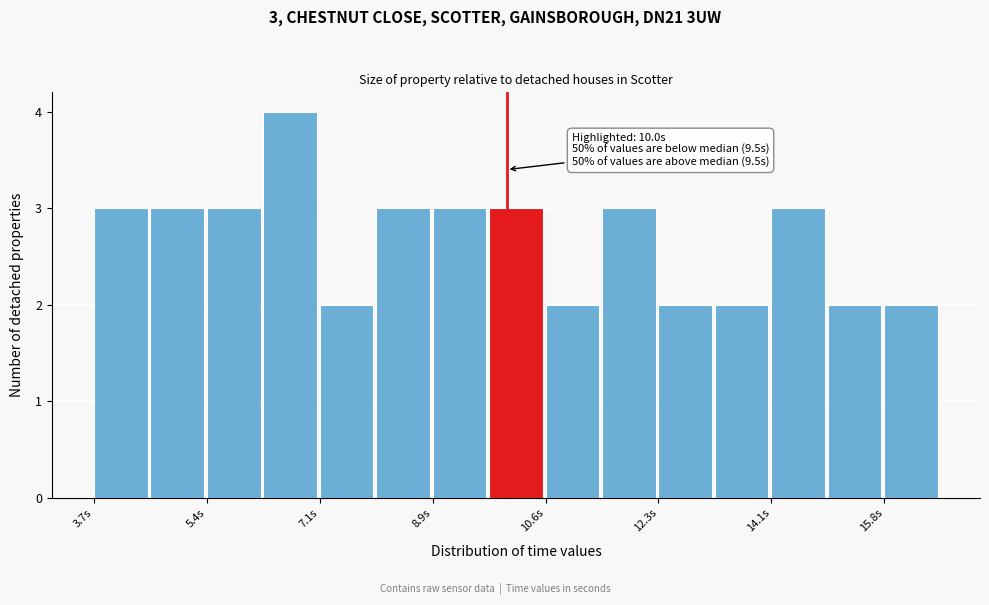

Which range on the x-axis has the tallest bar?

6.2 to 7.2